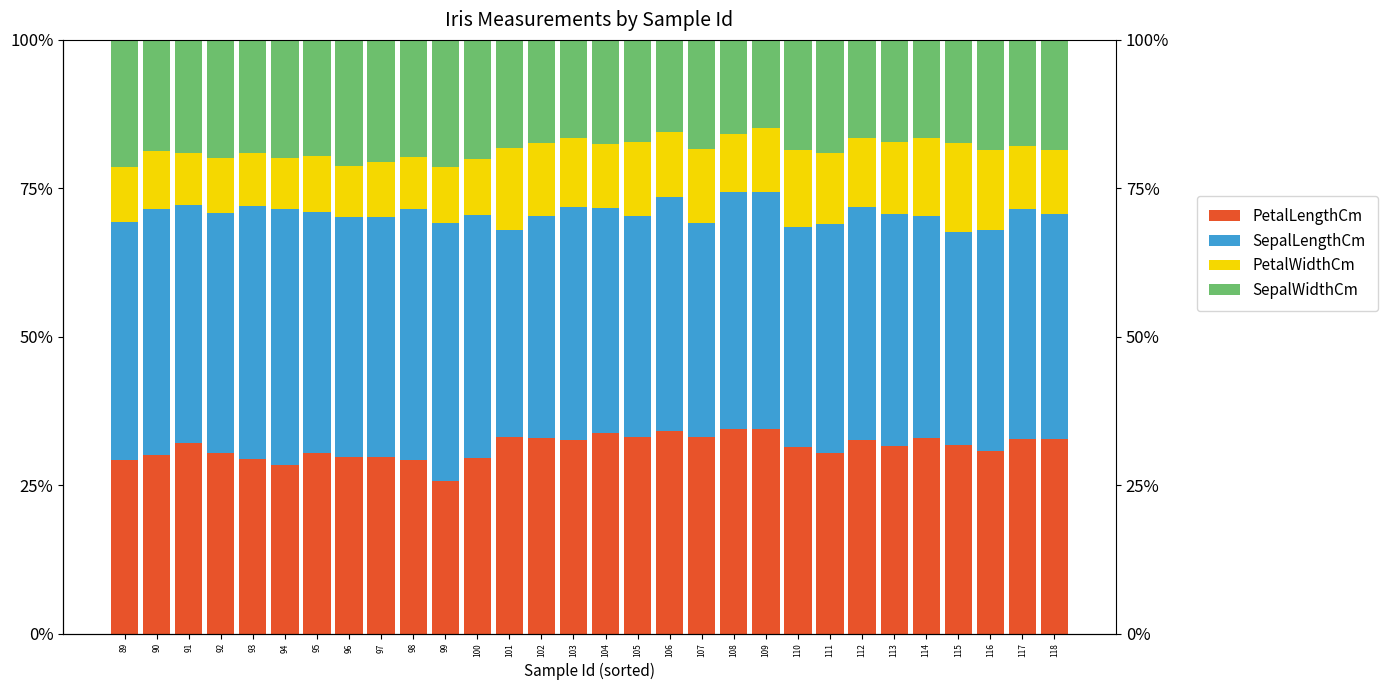

What is the minimum value for PetalLengthCm?

0.3